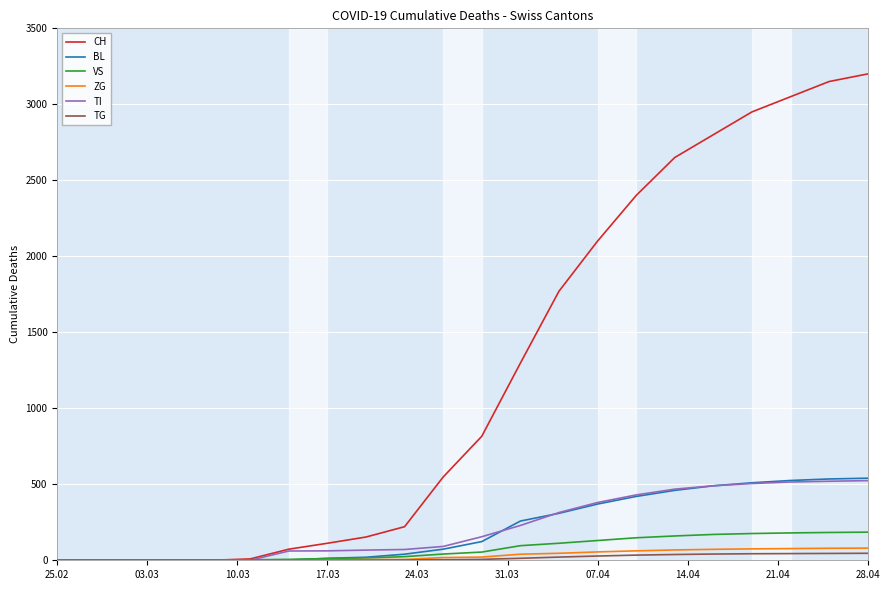

Which series has the largest range (max minus min)?

CH